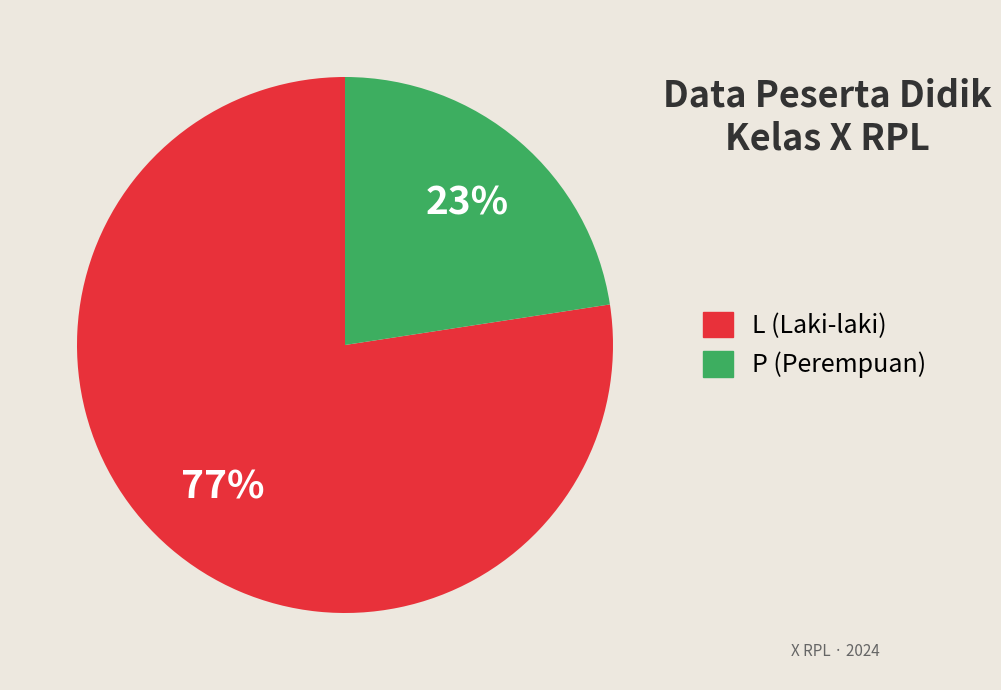

True or false: L accounts for 68% of the total.

False